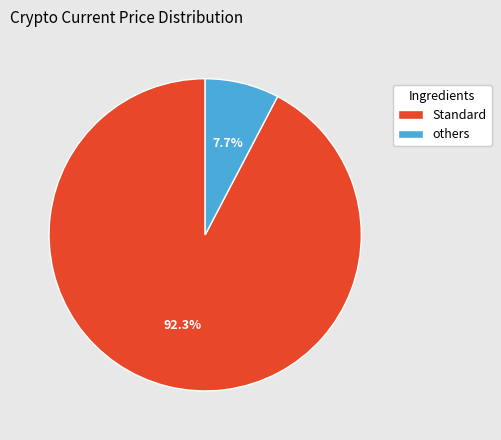

How many slices are in this pie chart?

2